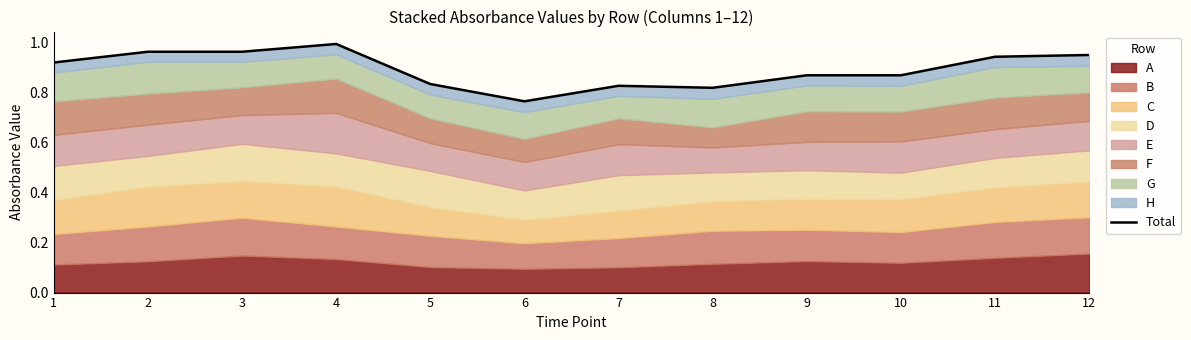

Reading left to right, transcribe all the data shown in this chart.

1=0.9	2=1.0	3=1.0	4=1.0	5=0.8	6=0.8	7=0.8	8=0.8	9=0.9	10=0.9	11=0.9	12=0.9